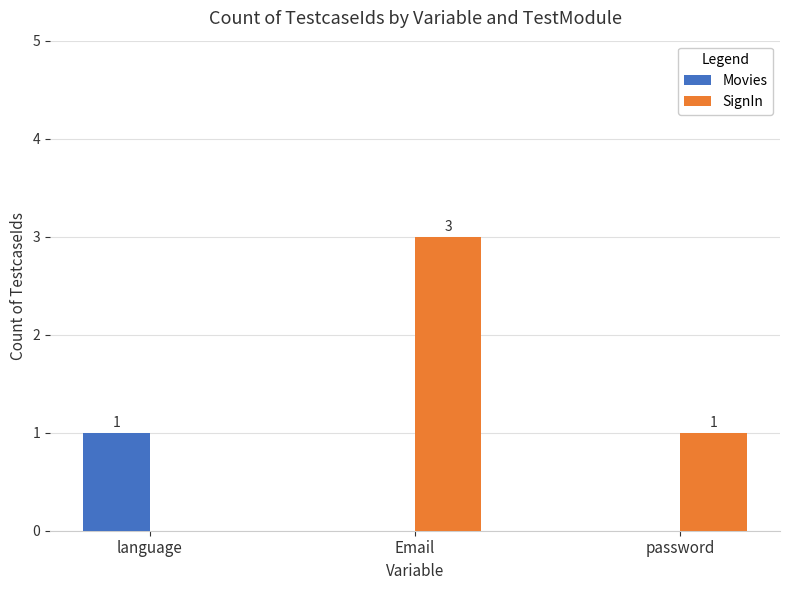

Reading right to left, what are all the values shown in this chart?

Movies: 0	0	1
SignIn: 1	3	0